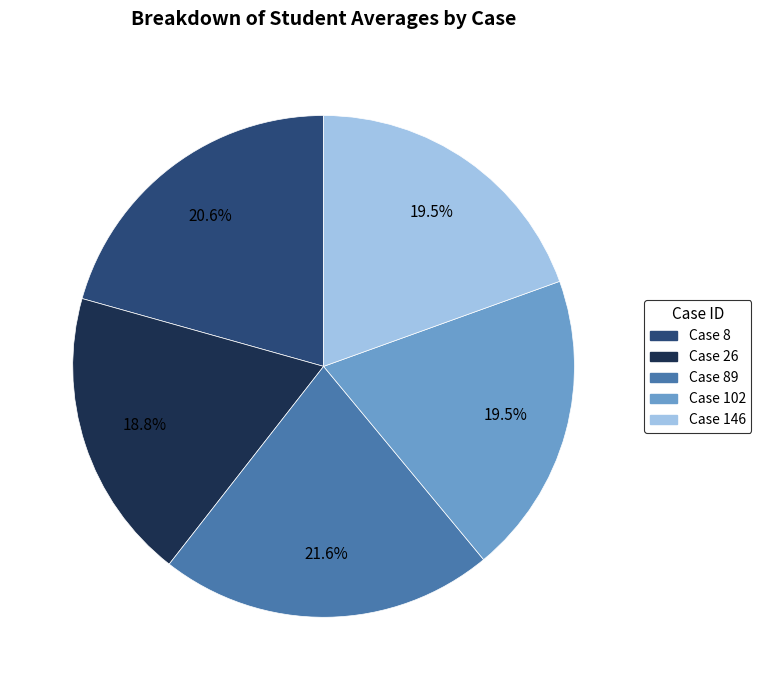

How many segments does this pie chart have?

5